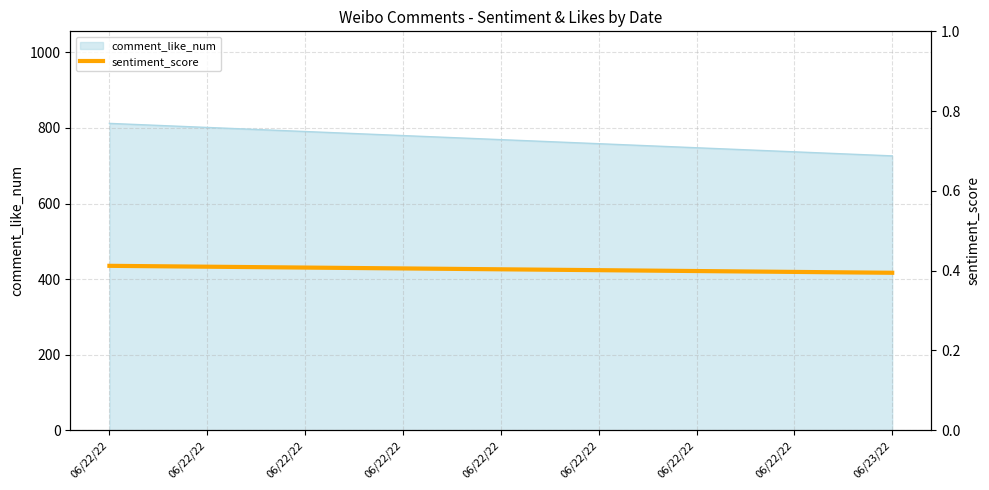

The chart shows a value of 0.6 at 06/22/22. True or false?

False